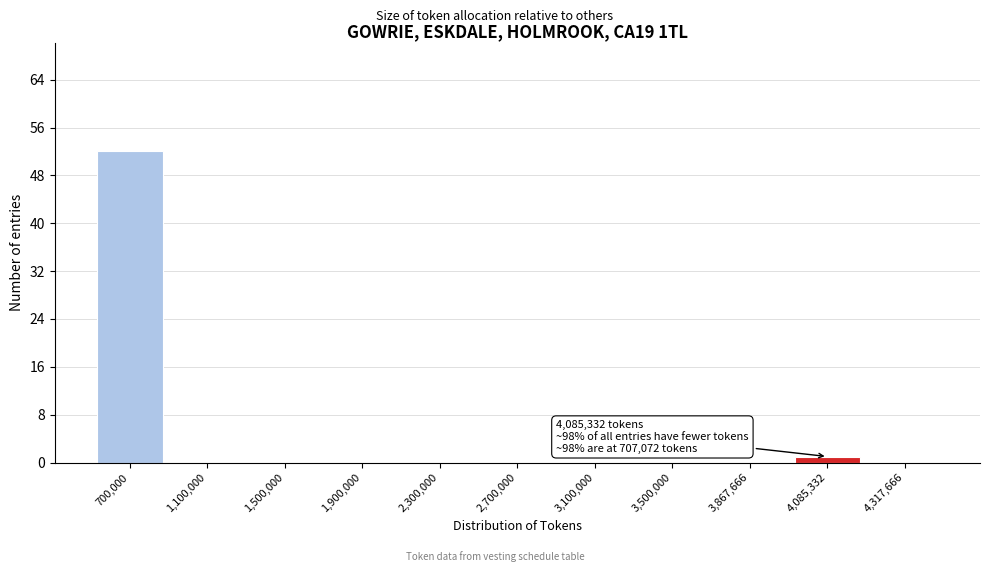

Reading left to right, what are all the values shown in this chart?

700,000=52	1,100,000=0	1,500,000=0	1,900,000=0	2,300,000=0	2,700,000=0	3,100,000=0	3,500,000=0	3,867,666=0	4,085,332=1	4,317,666=0